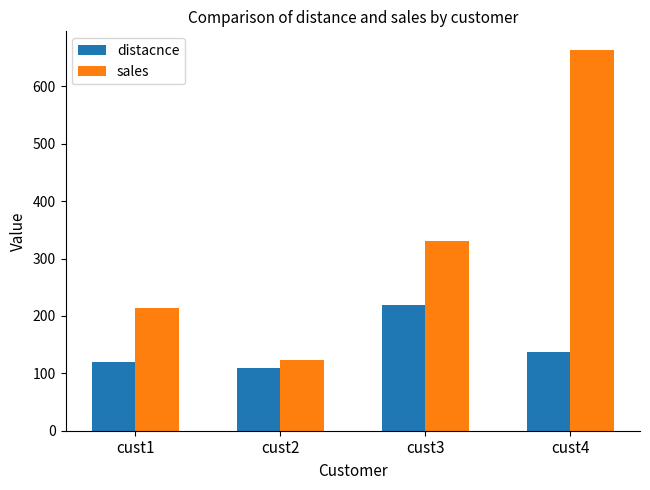

Reading left to right, transcribe all the data shown in this chart.

distacnce: cust1=120	cust2=110	cust3=220	cust4=138
sales: cust1=214	cust2=123	cust3=331	cust4=663